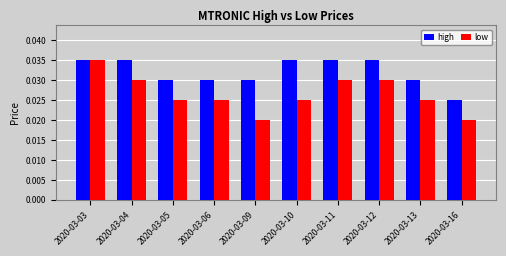

At which category is the sum across all series the highest?

2020-03-03